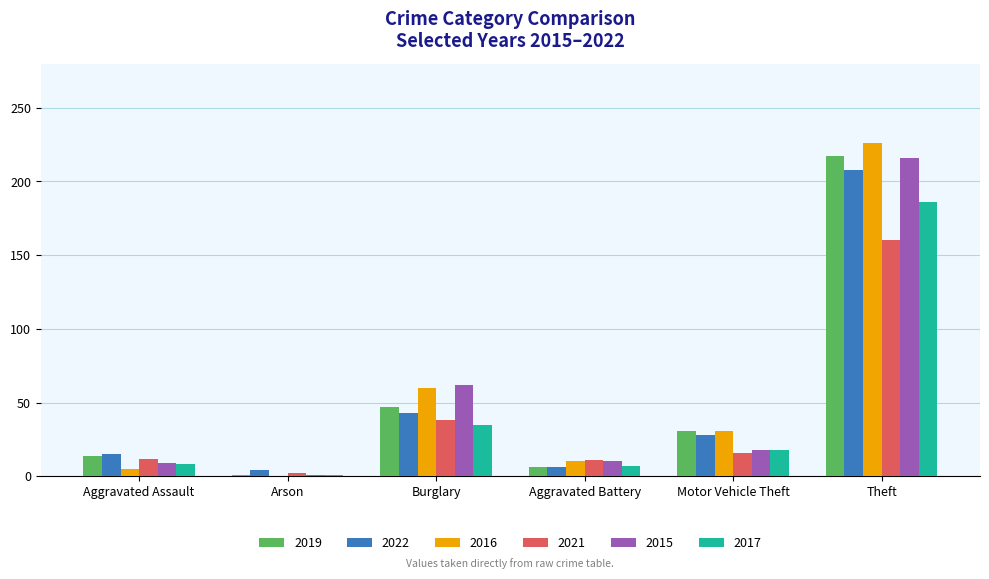

At which category does the chart reach its peak across all series?

Theft